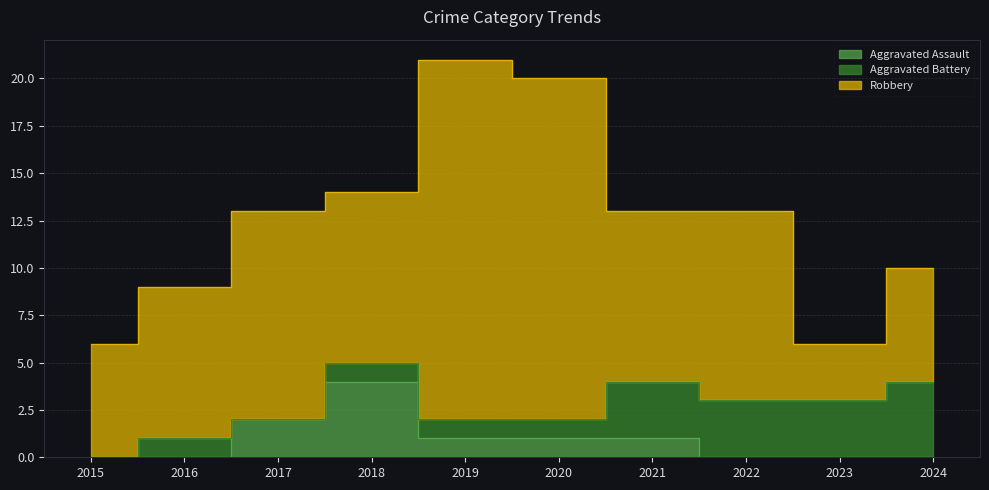

Which series changed the most between 2016 and 2017?

Robbery